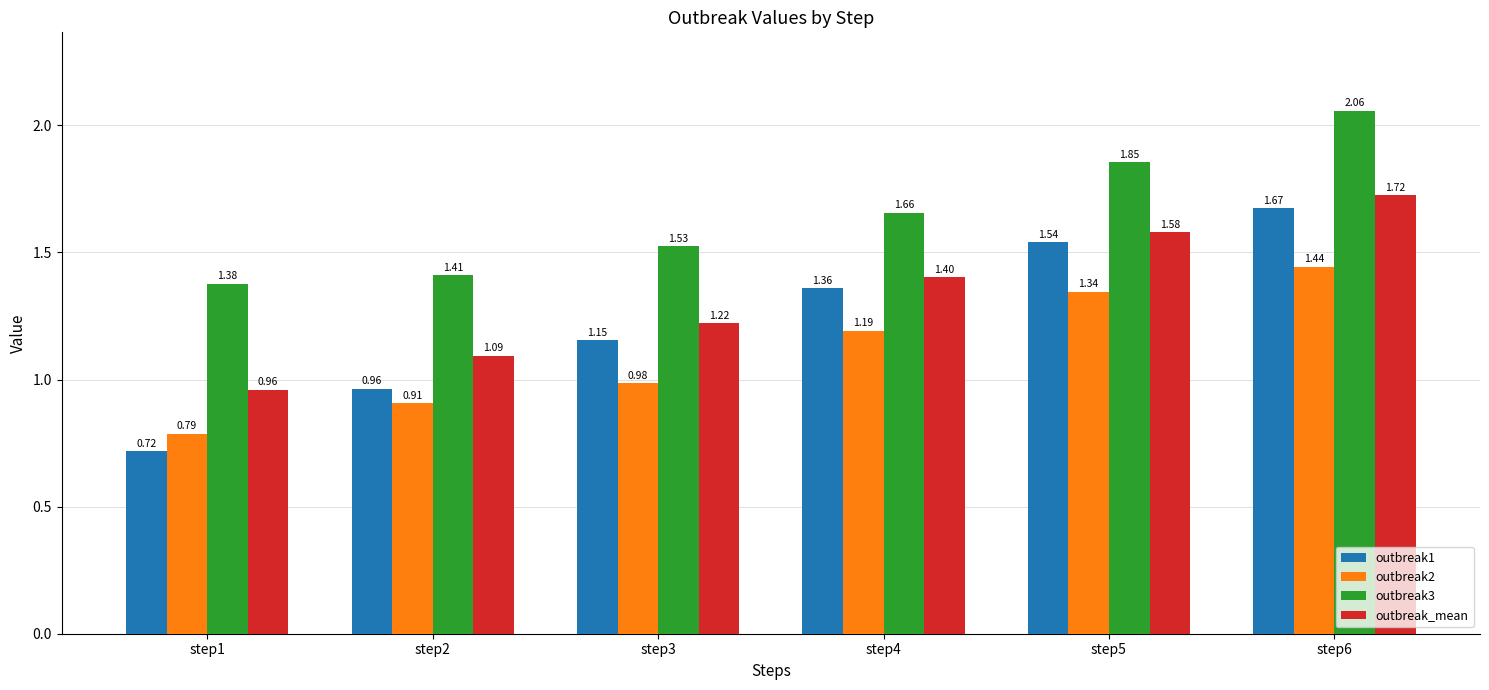

List the series in order of their overall mean, highest first.

outbreak3, outbreak_mean, outbreak1, outbreak2